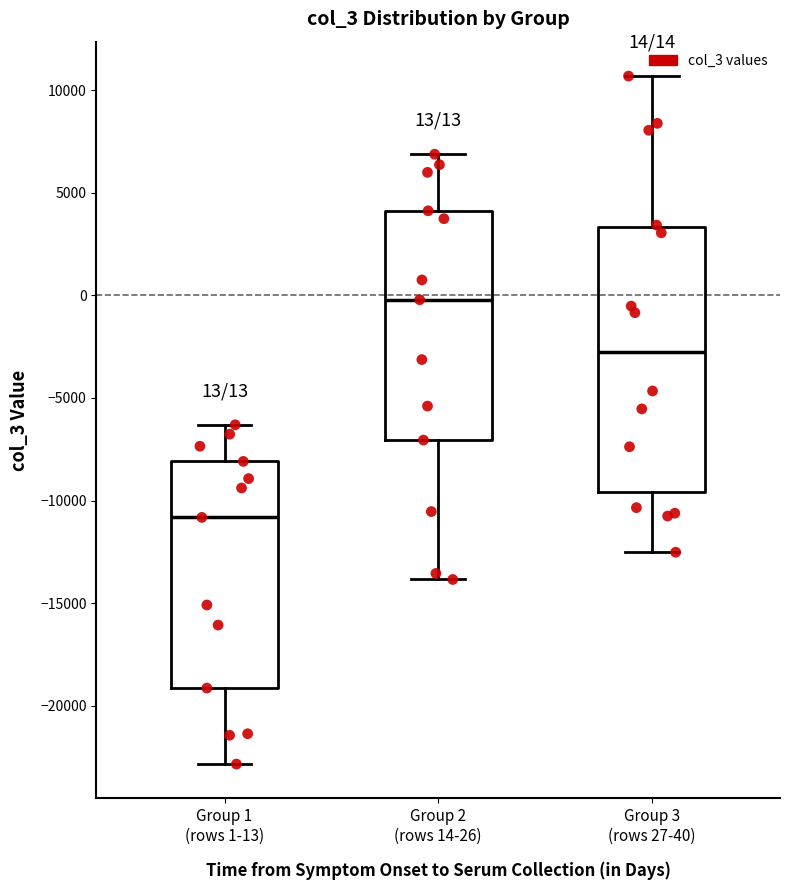

Which box is the tallest, from its lower edge to its upper edge?

Group 3 (rows 27-40)